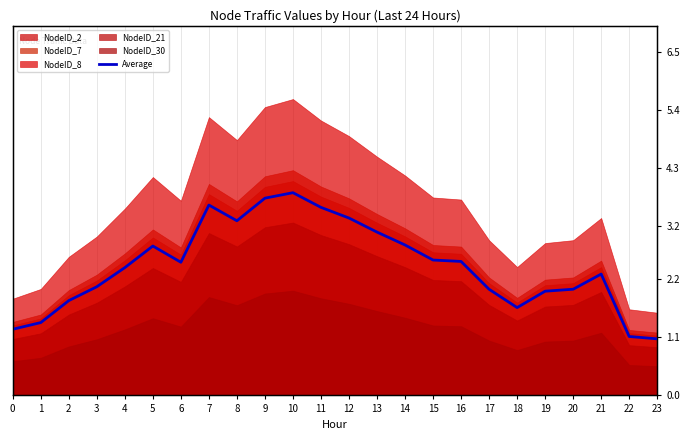

Rank the categories by value from highest to lowest.

10, 9, 7, 11, 12, 8, 13, 14, 5, 15, 16, 6, 4, 21, 3, 20, 17, 19, 2, 18, 1, 0, 22, 23